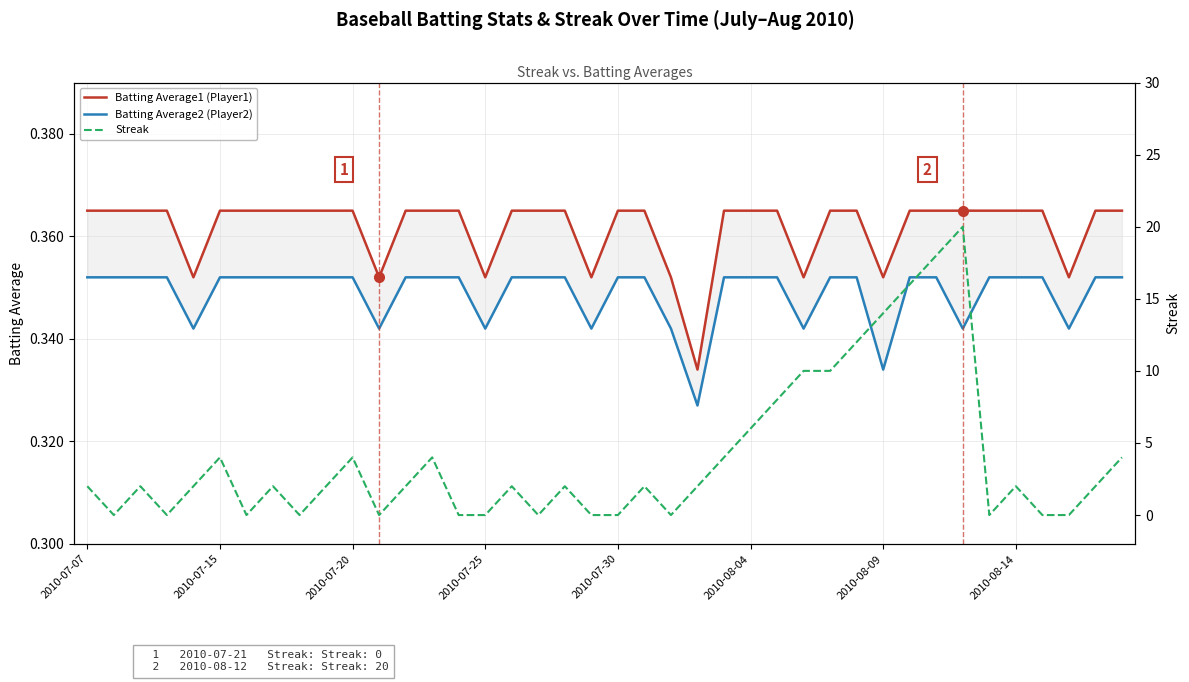

Reading left to right, list all the values displayed in this chart.

Batting Average1 (Player1): 0.4	0.4	0.4	0.4	0.4	0.4	0.4	0.4	0.4	0.4	0.4	0.4	0.4	0.4	0.4	0.4	0.4	0.4	0.4	0.4	0.4	0.4	0.4	0.3	0.4	0.4	0.4	0.4	0.4	0.4	0.4	0.4	0.4	0.4	0.4	0.4	0.4	0.4	0.4	0.4
Batting Average2 (Player2): 0.4	0.4	0.4	0.4	0.3	0.4	0.4	0.4	0.4	0.4	0.4	0.3	0.4	0.4	0.4	0.3	0.4	0.4	0.4	0.3	0.4	0.4	0.3	0.3	0.4	0.4	0.4	0.3	0.4	0.4	0.3	0.4	0.4	0.3	0.4	0.4	0.4	0.3	0.4	0.4
Streak: 2.0	0.0	2.0	0.0	2.0	4.0	0.0	2.0	0.0	2.0	4.0	0.0	2.0	4.0	0.0	0.0	2.0	0.0	2.0	0.0	0.0	2.0	0.0	2.0	4.0	6.0	8.0	10.0	10.0	12.0	14.0	16.0	18.0	20.0	0.0	2.0	0.0	0.0	2.0	4.0